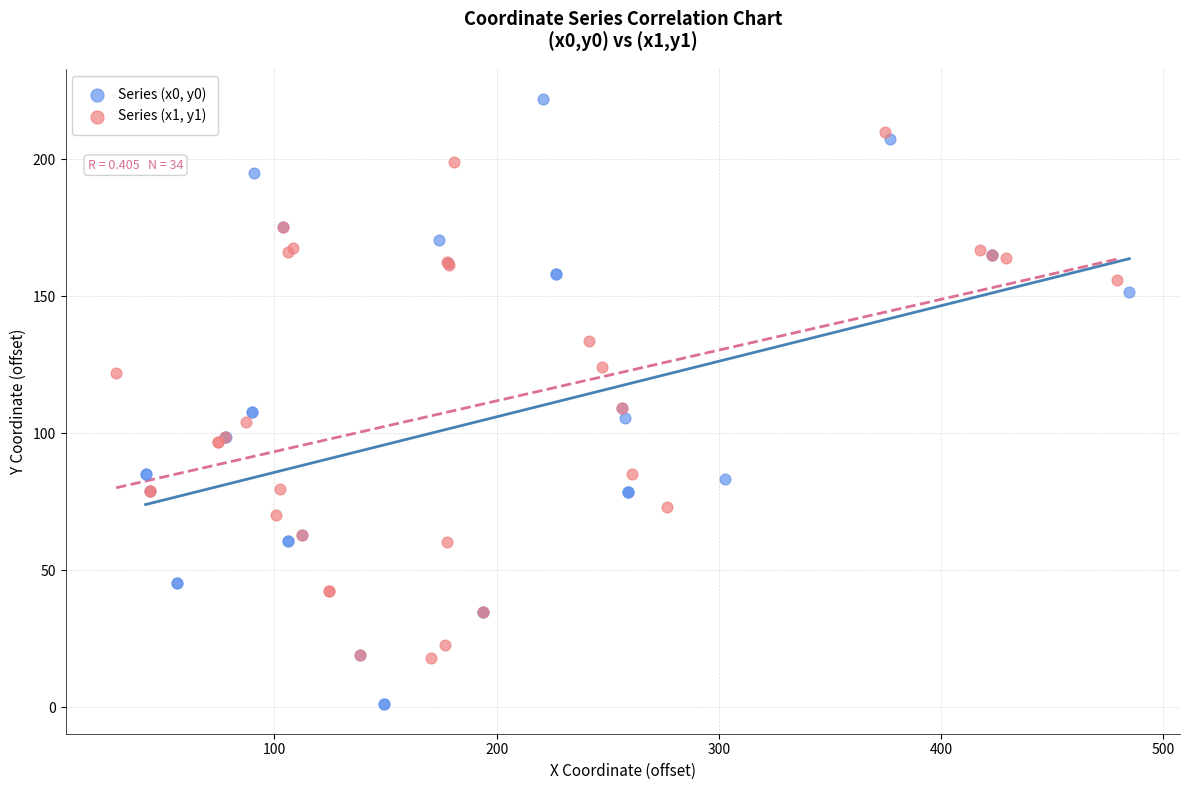

What are all the series names shown in the legend?

Series (x0, y0), Series (x1, y1)